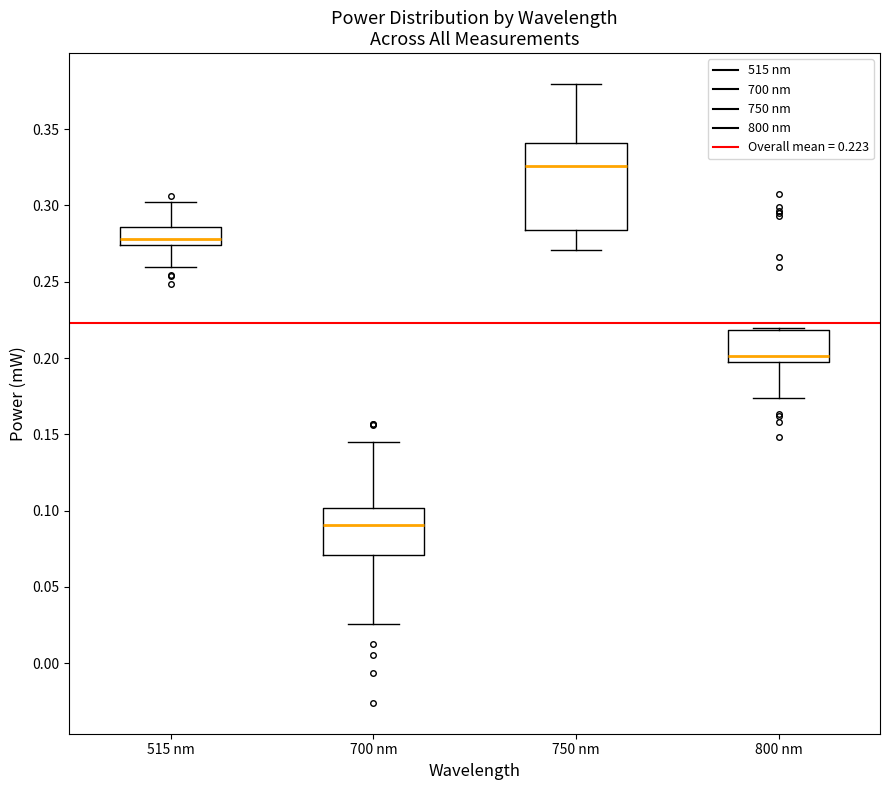

Reading left to right, transcribe this box plot: for each box, give where its median line is, the range the box spans, and where its two whiskers end, as read against the y-axis. The values are not printed on the chart, so give them approximately, as read against the axis.

515 nm: median 0.280, box 0.275 to 0.285, whiskers 0.260 to 0.300
700 nm: median 0.090, box 0.070 to 0.100, whiskers 0.025 to 0.145
750 nm: median 0.325, box 0.285 to 0.340, whiskers 0.270 to 0.380
800 nm: median 0.200, box 0.195 to 0.220, whiskers 0.175 to 0.220